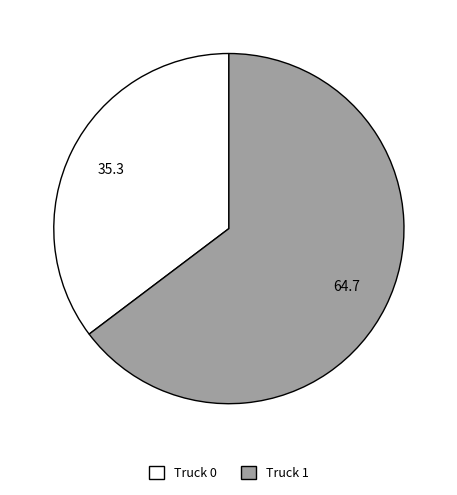

True or false: Truck 1 accounts for 72% of the total.

False